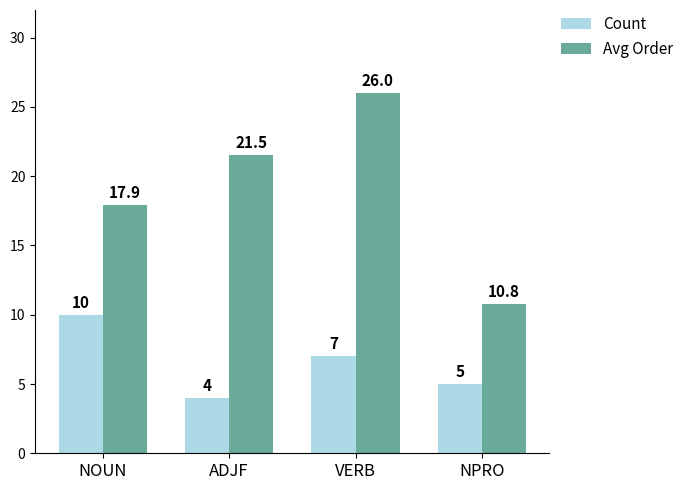

Is it true that Count equals 4.0 at ADJF?

True